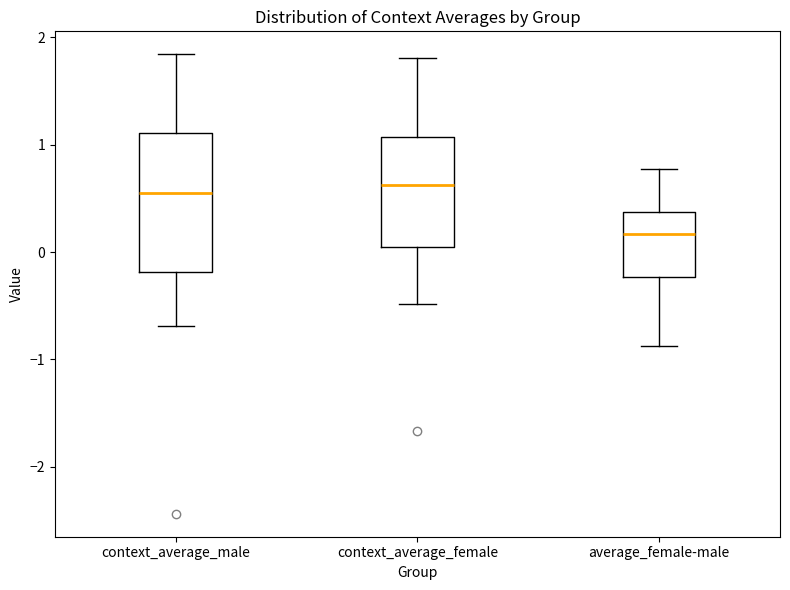

Reading left to right, read every box against the y-axis: the position of its median line, the range the box covers, and the ends of its whiskers. The values are not printed on the chart, so give them approximately, as read against the axis.

context_average_male: median 0.6, box -0.2 to 1.1, whiskers -0.7 to 1.8
context_average_female: median 0.6, box 0.0 to 1.1, whiskers -0.5 to 1.8
average_female-male: median 0.2, box -0.2 to 0.4, whiskers -0.9 to 0.8